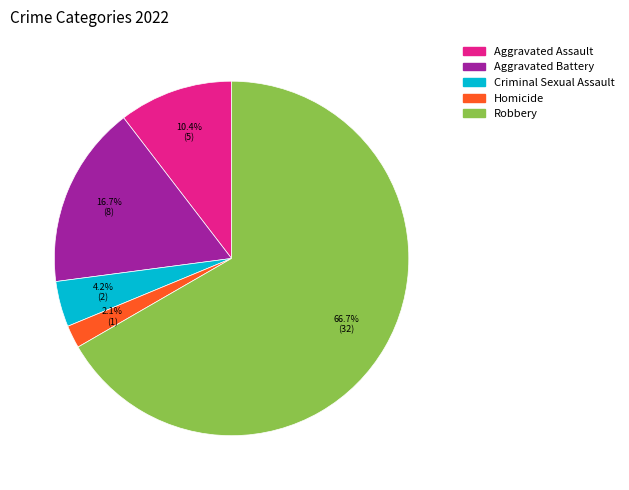

Is Aggravated Assault the majority of the pie?

No